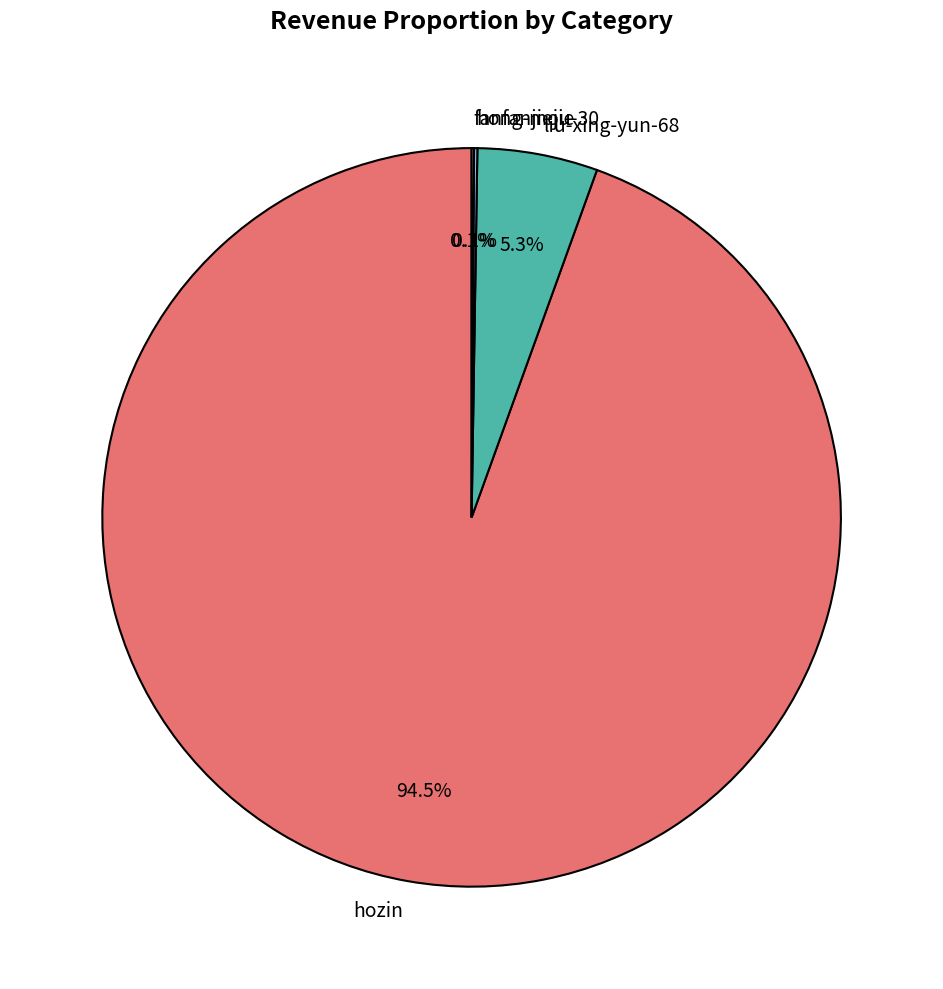

What is the majority slice?

hozin